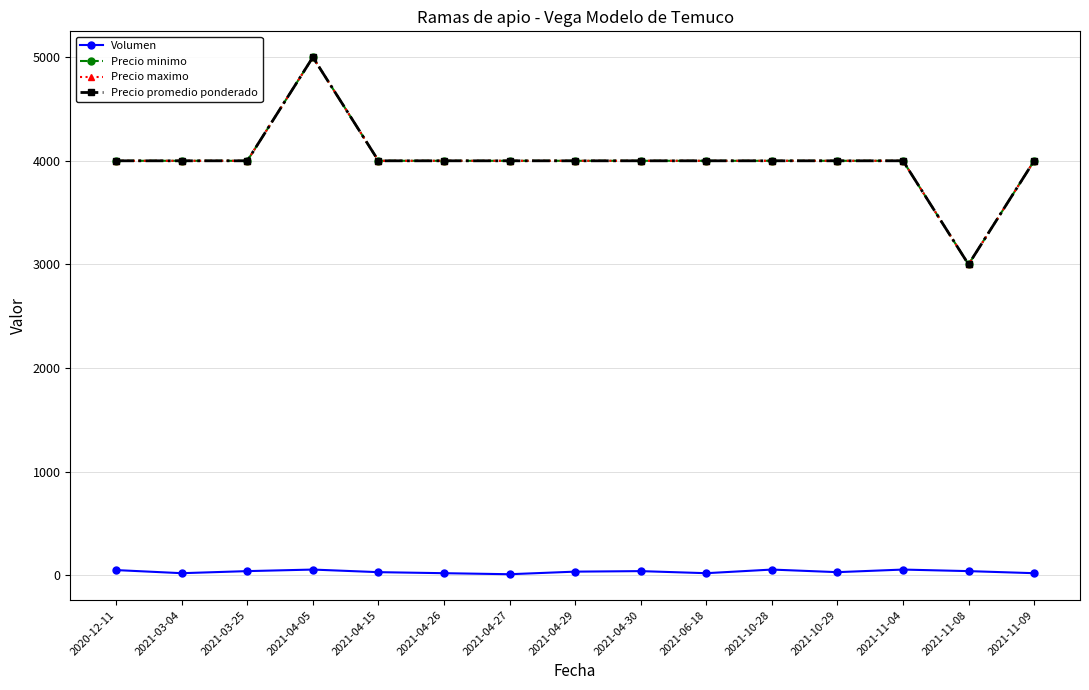

What is the sum of the Precio minimo values at 2021-03-04 and 2021-04-26?

8000